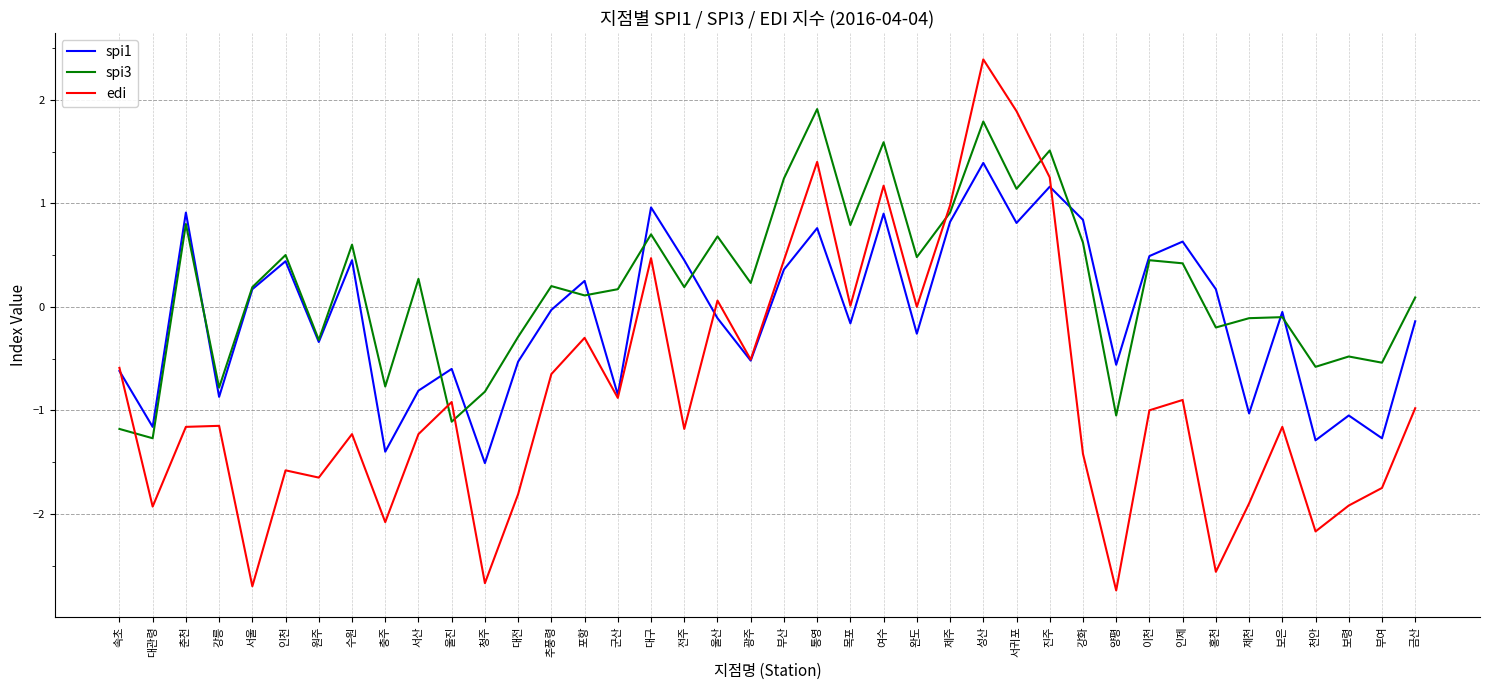

Rank the series at 전주 from highest to lowest value.

spi1, spi3, edi